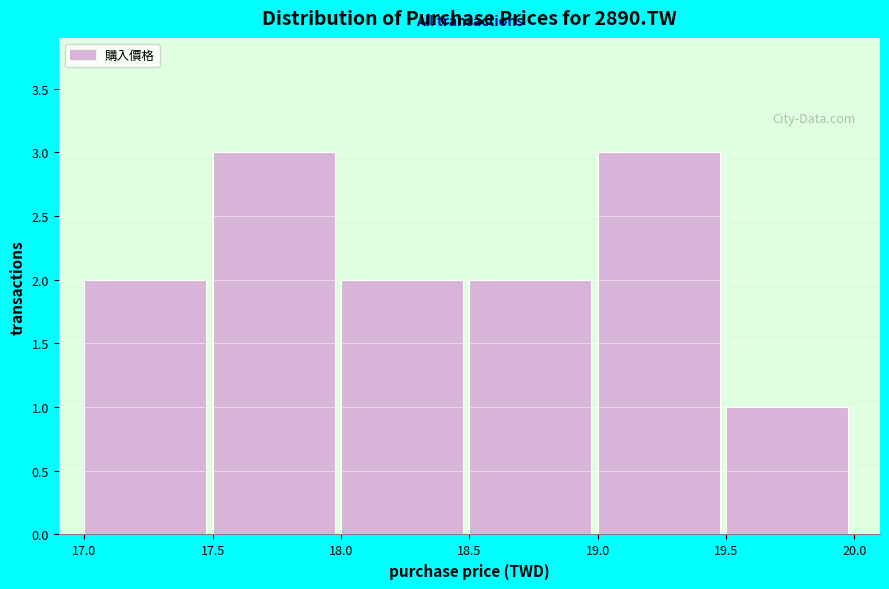

What is the height of the bar covering 19.5 to 20.0 on the x-axis? The values are not printed on the chart, so give them approximately, as read against the axis.

1